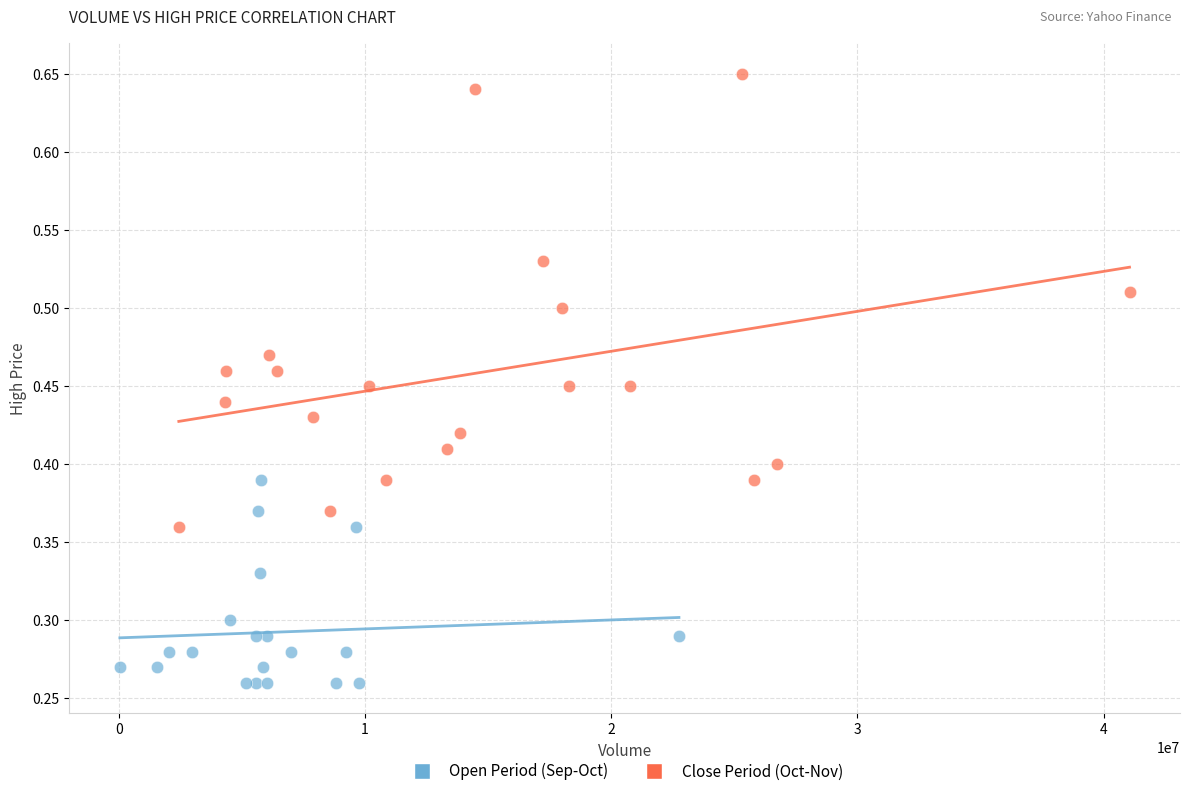

Which series reaches the maximum Y coordinate?

Close Period (Oct-Nov)